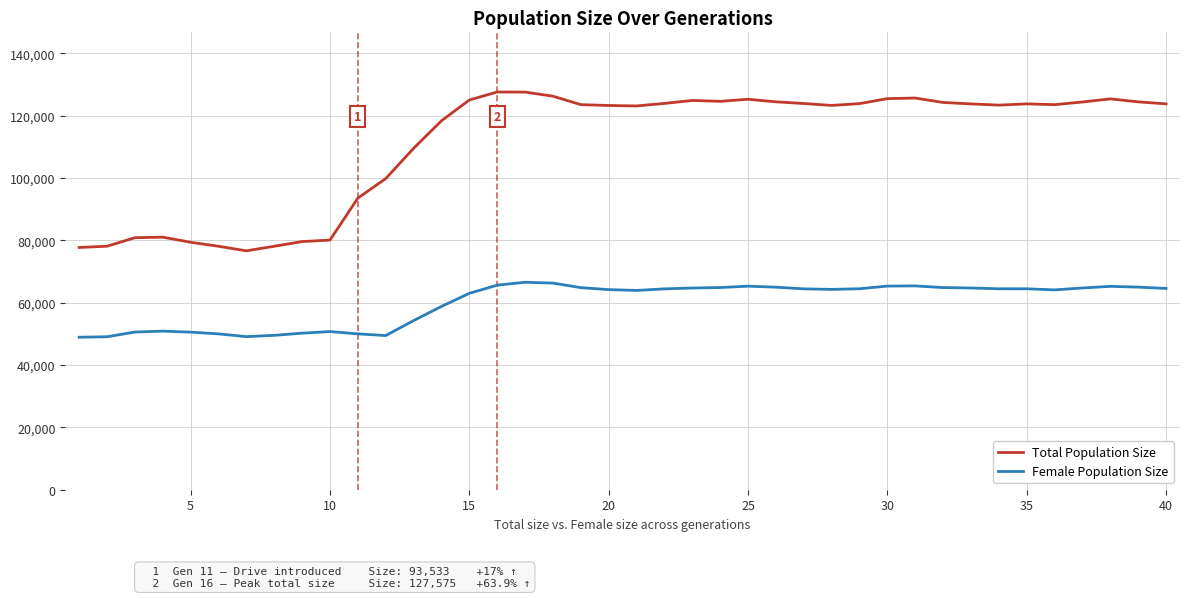

What is the difference between the second highest and second lowest values in the Total Population Size series?

49847